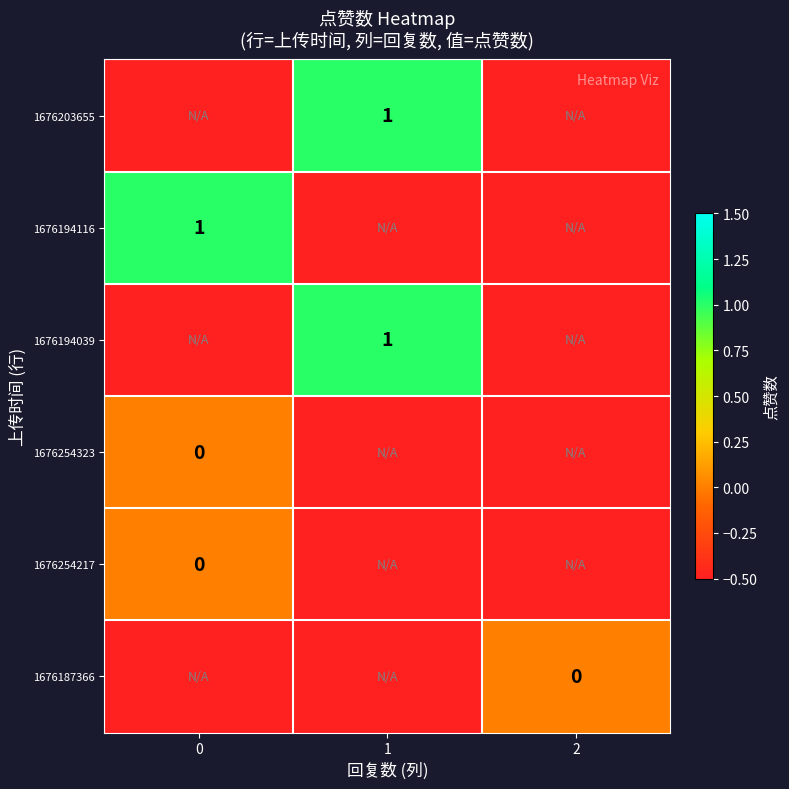

The value of 1676203655 at 1 is 1.0. True or false?

True